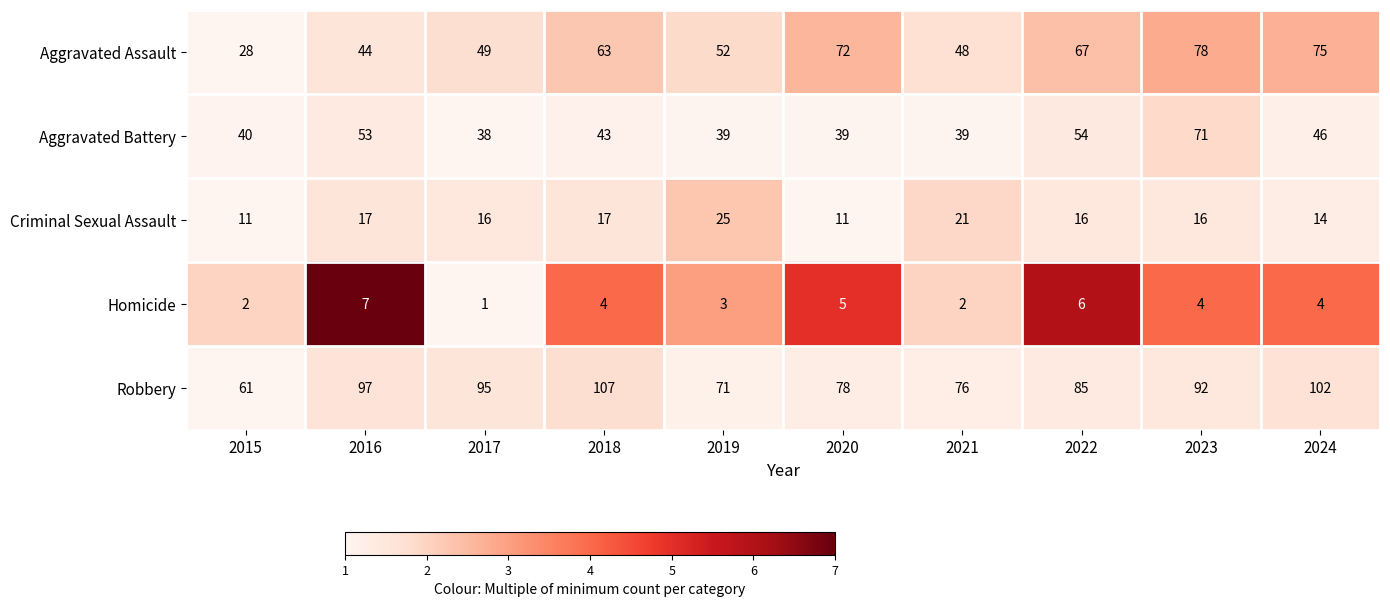

Which label corresponds to the smallest value in the chart?

2017